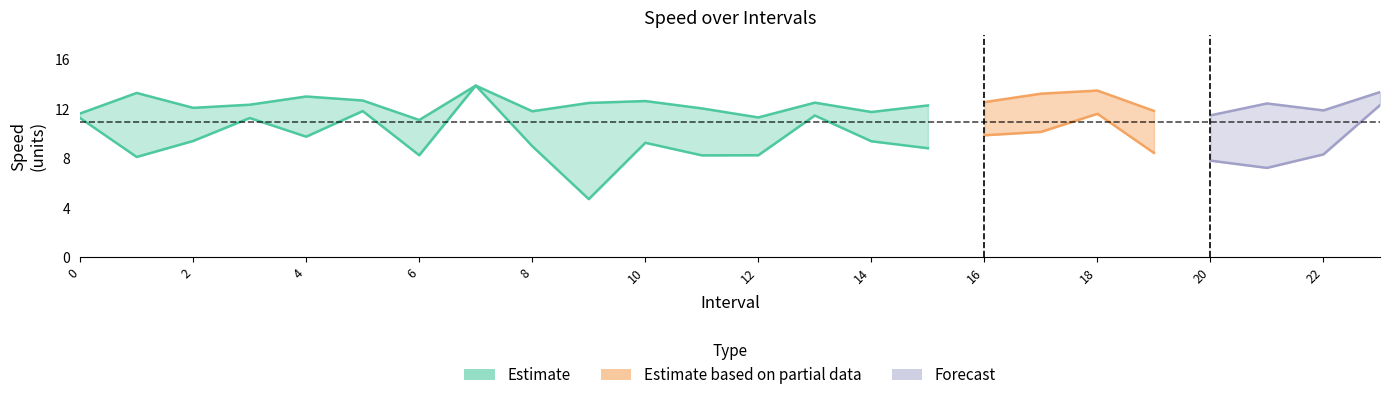

True or false: avgspeed and instspeed cross at least once.

False